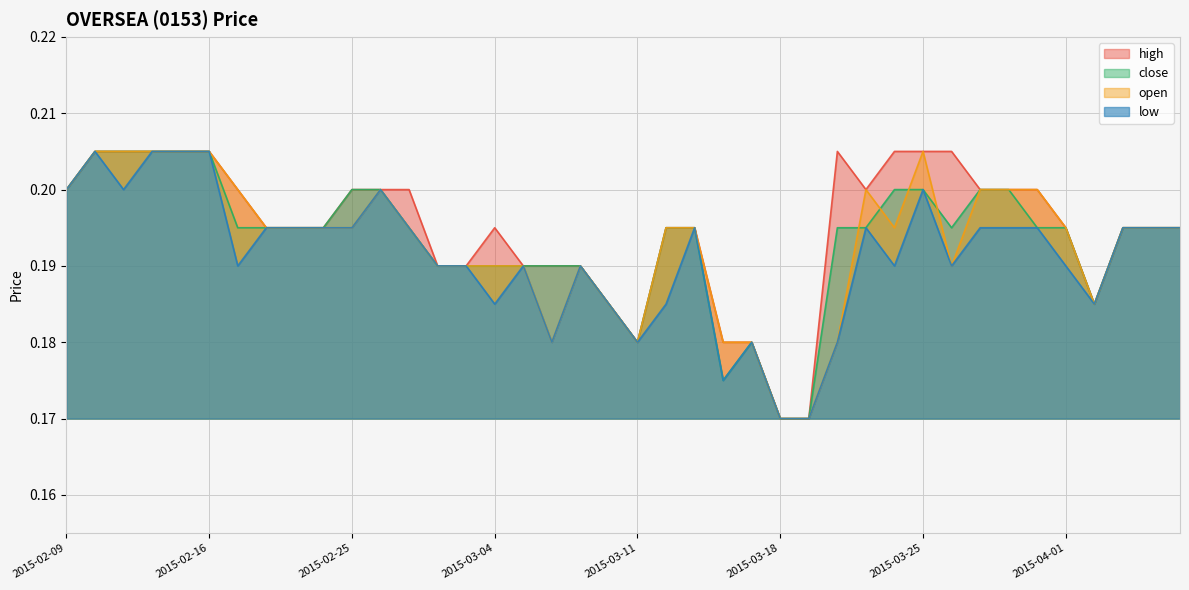

Is it true that open equals 0.1 at 2015-02-18?

False